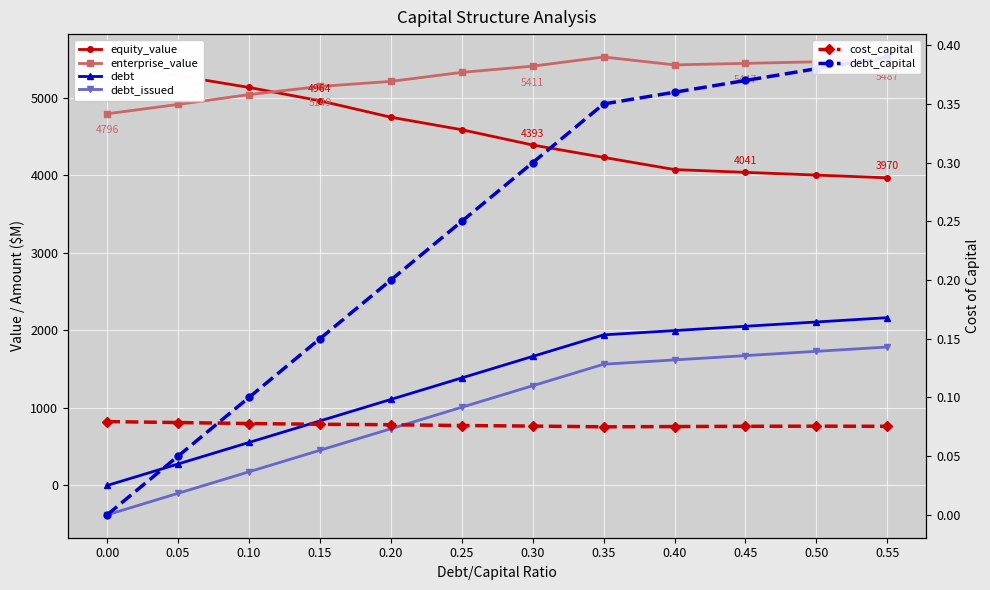

True or false: debt and equity_value cross at least once.

False